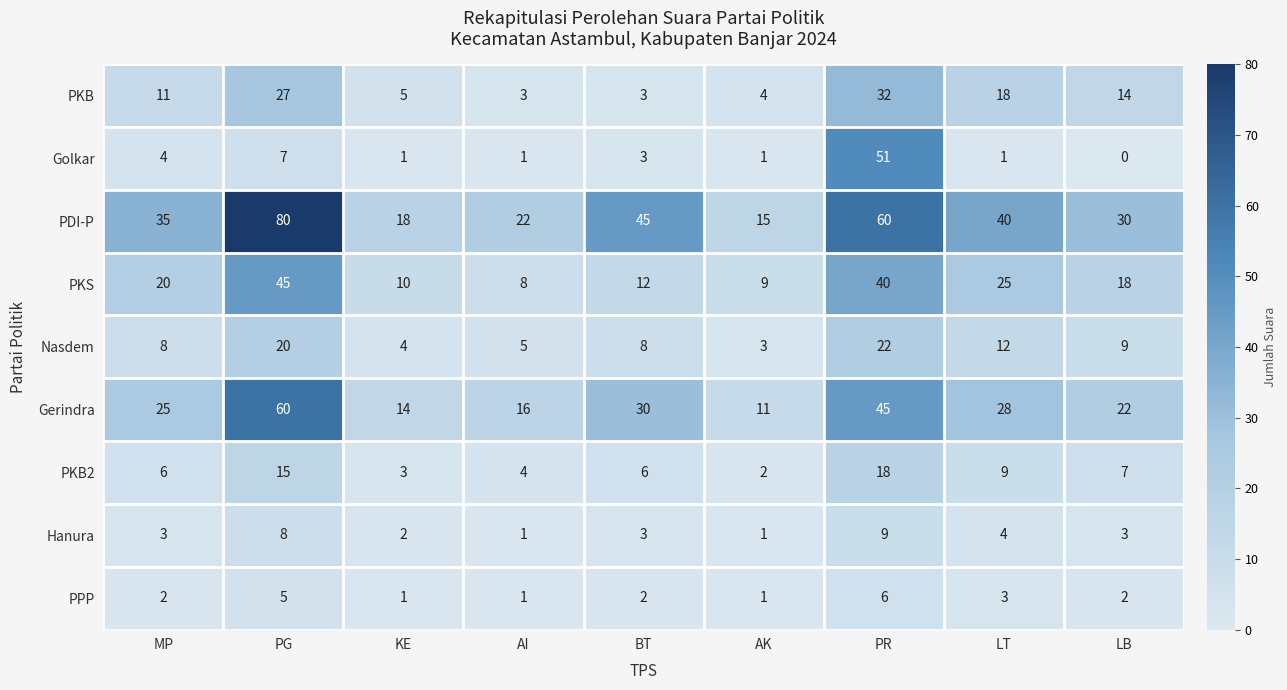

At which label is PKB2 closest to 10?

LT